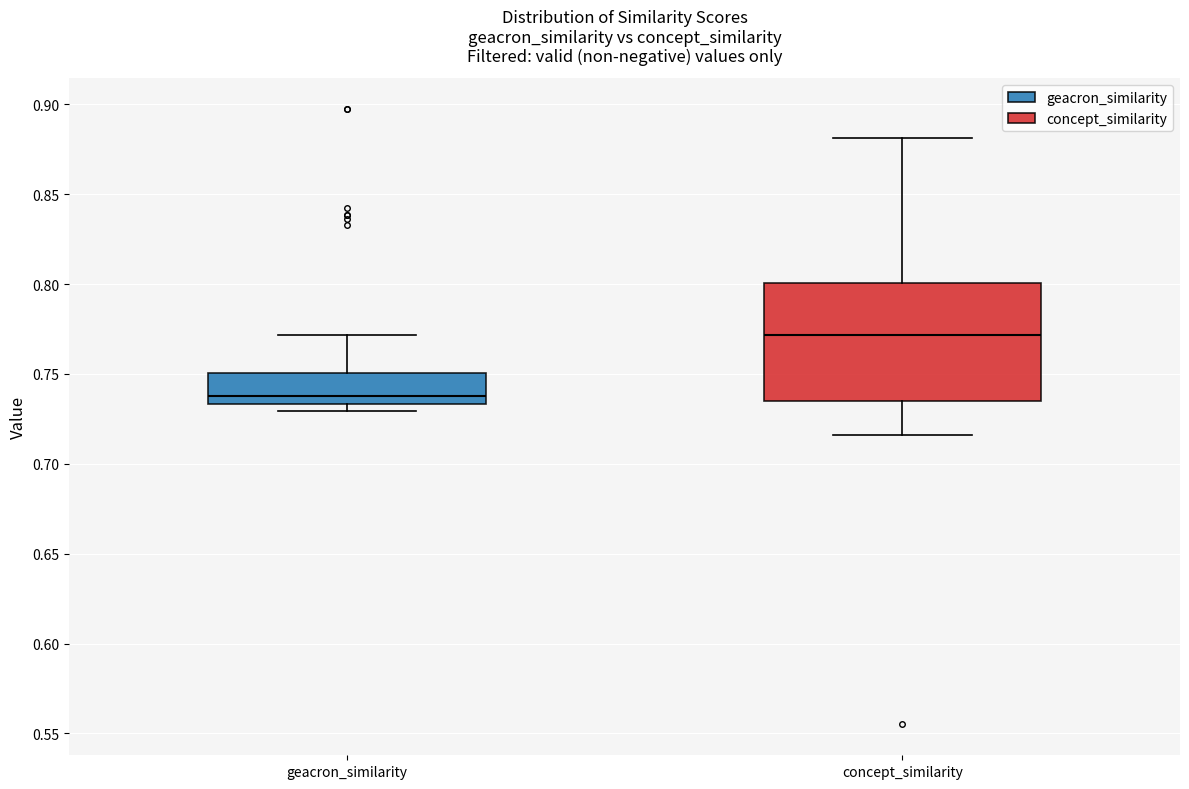

Which box has the highest median line?

concept_similarity